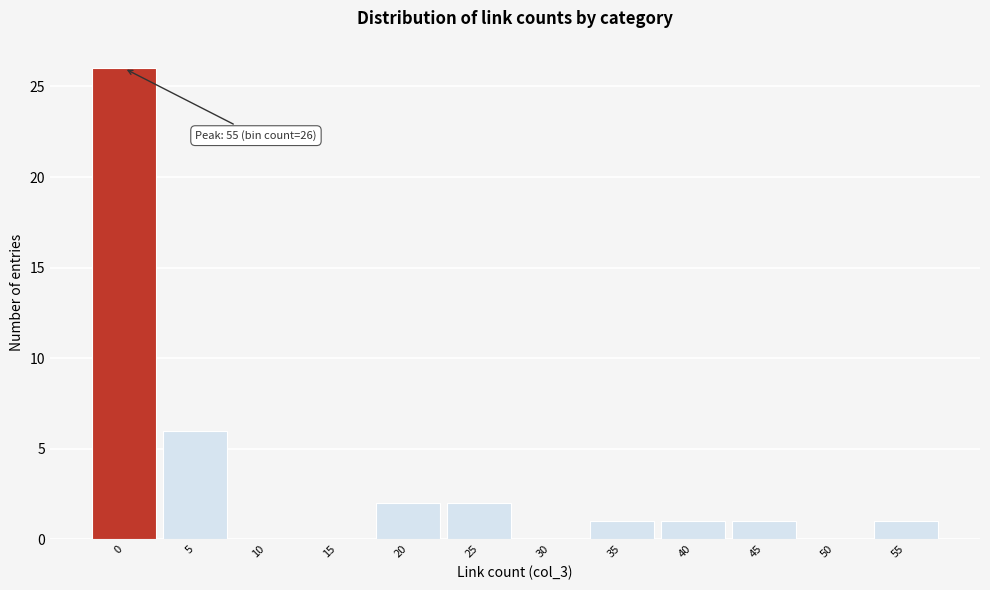

Reading left to right, what are all the values shown in this chart?

0=26	5=6	10=0	15=0	20=2	25=2	30=0	35=1	40=1	45=1	50=0	55=1